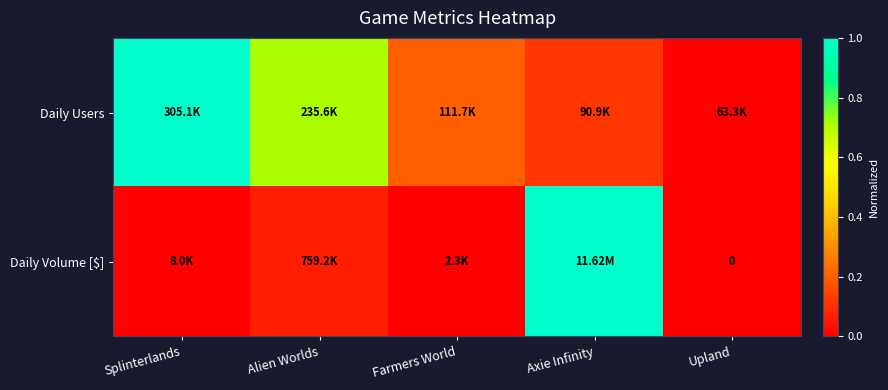

At how many categories does at least one series exceed 0?

4